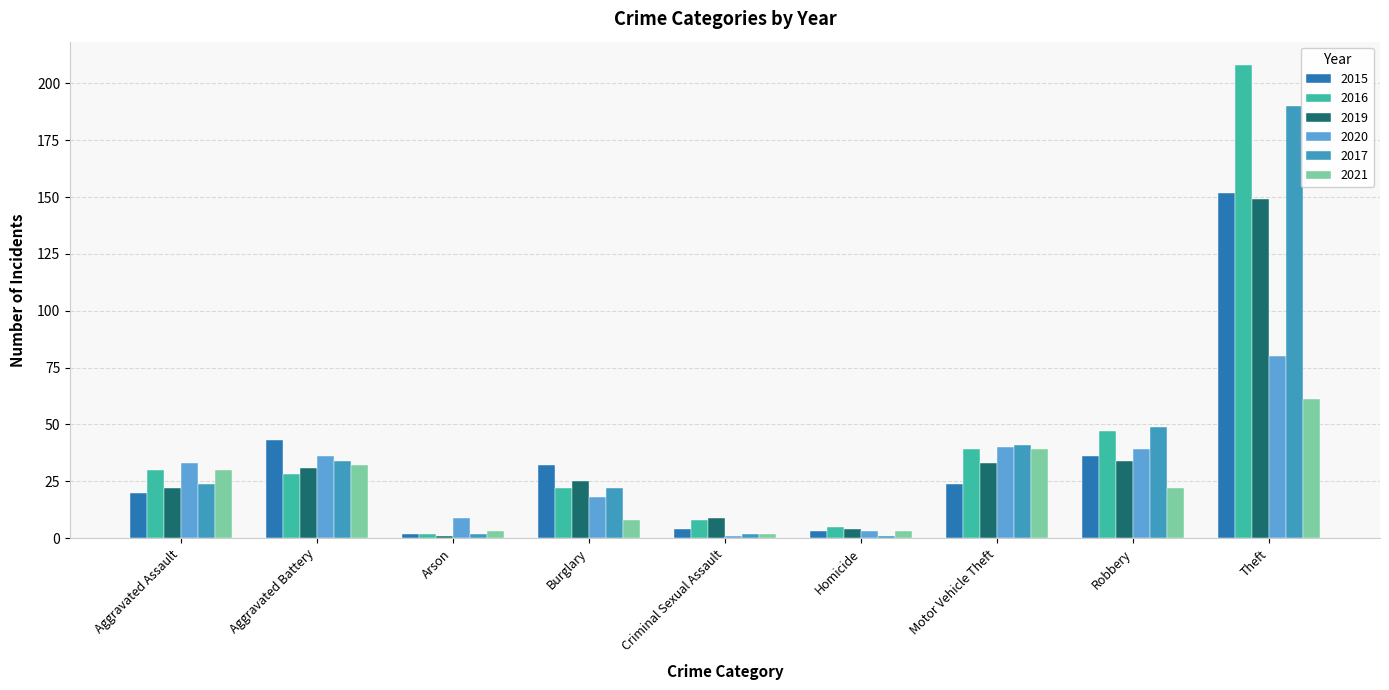

Is the value of 2021 at Aggravated Assault greater than the value of 2020 at Aggravated Battery?

No